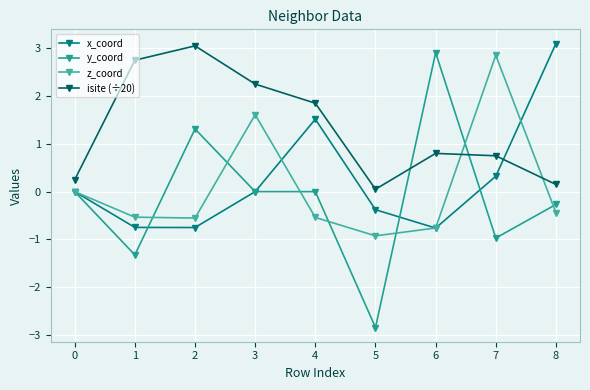

Which series has the widest spread of values?

y_coord